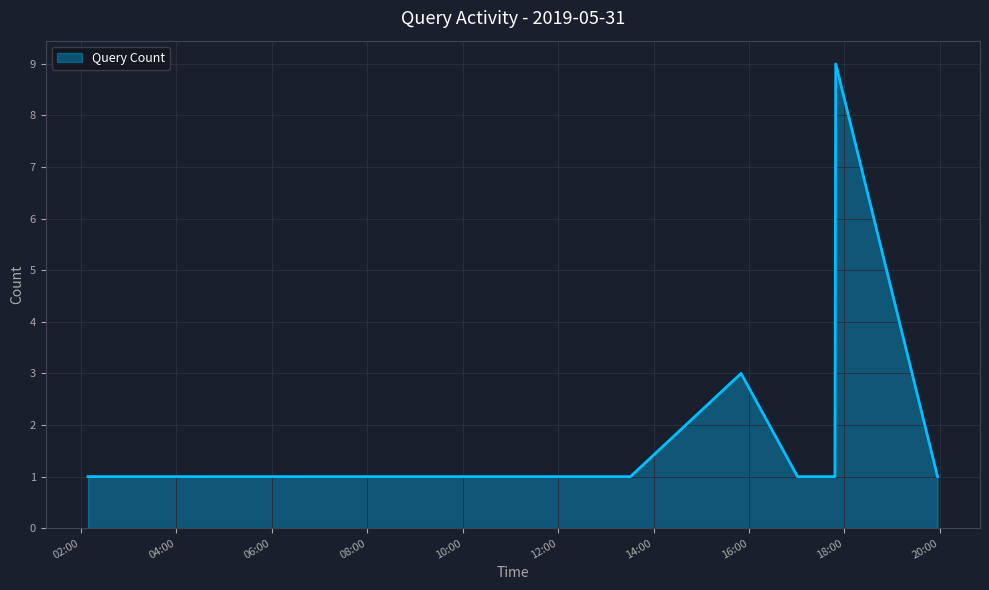

What is the difference between the maximum and minimum values?

8